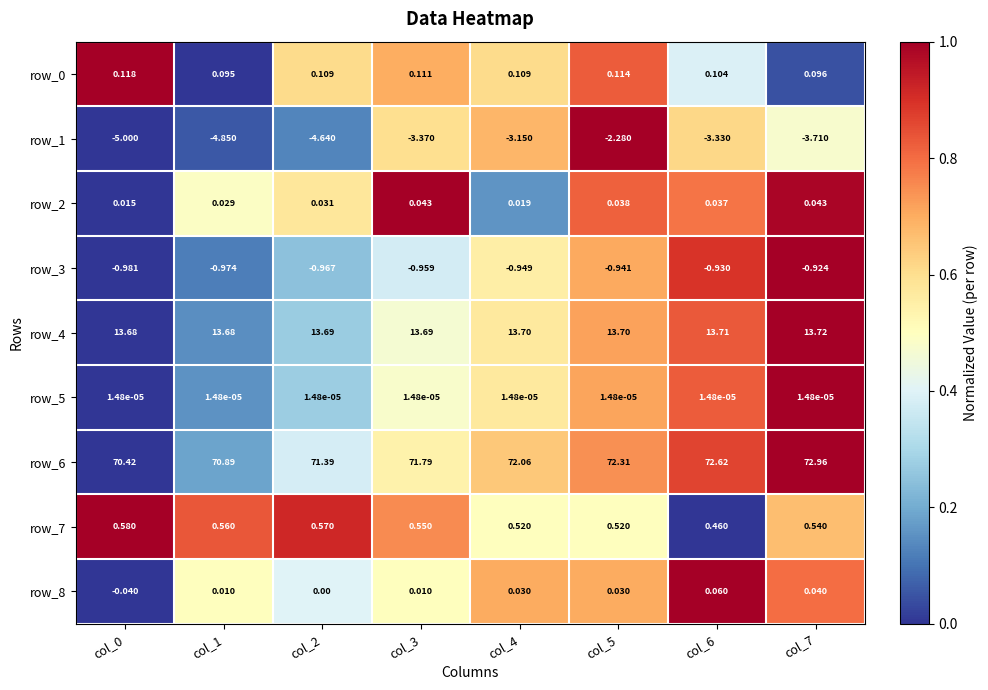

Between col_1 and col_4, which series saw the biggest shift?

row_1